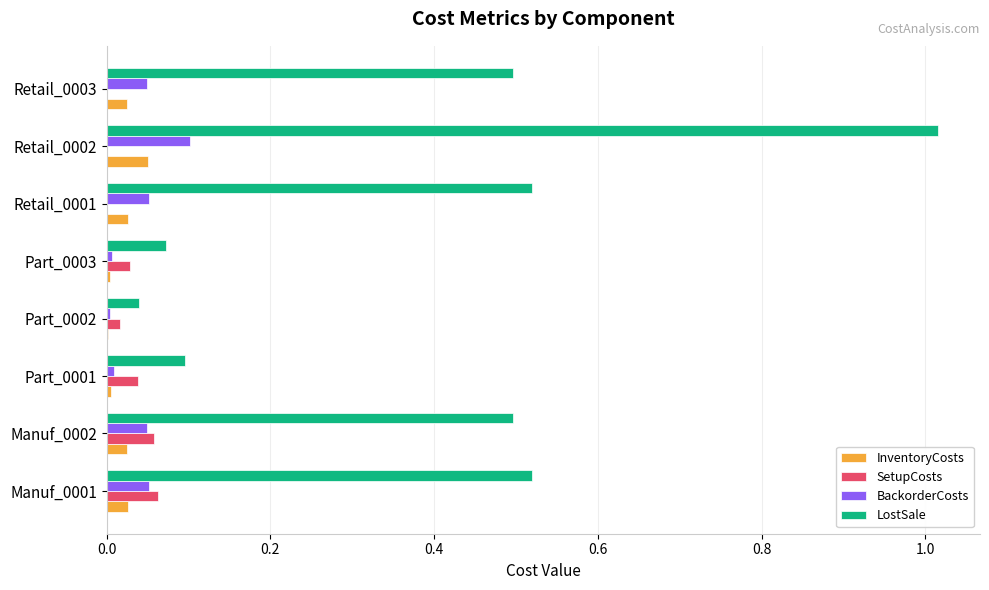

At which category is the sum across all series the highest?

Retail_0002